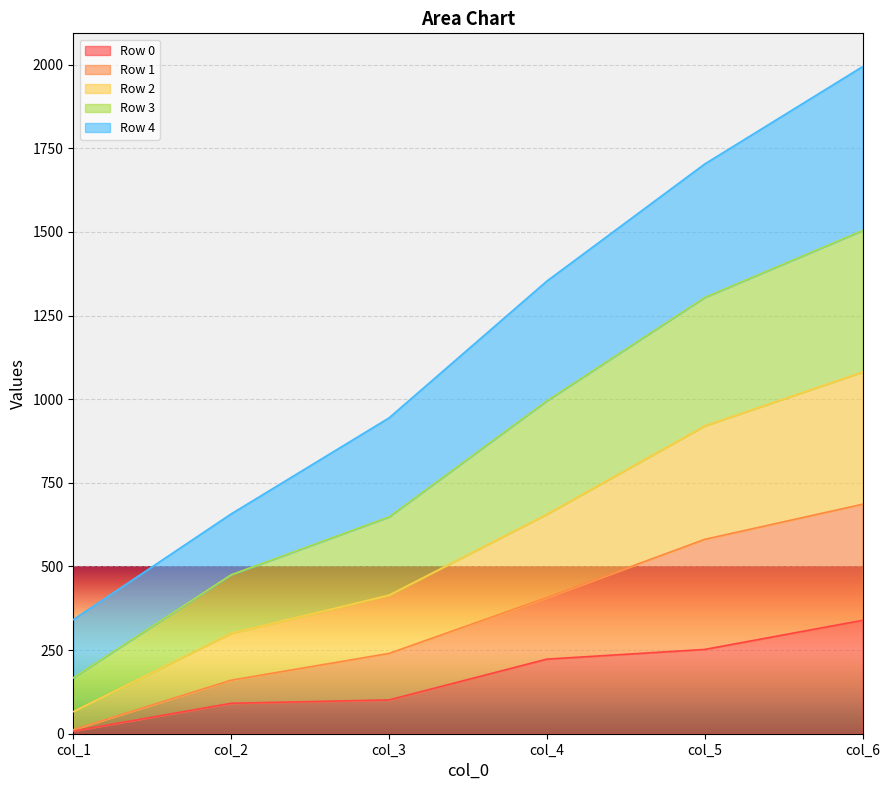

What are all the series names shown in the legend?

Row 0, Row 1, Row 2, Row 3, Row 4